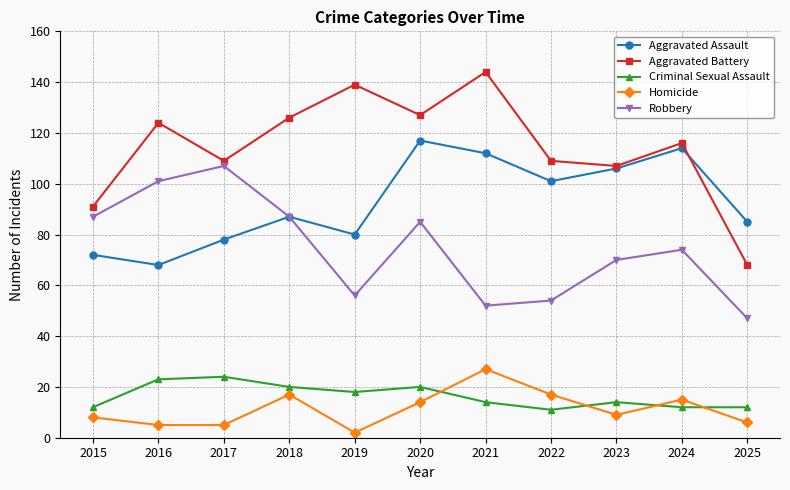

How many distinct data groups are displayed?

5